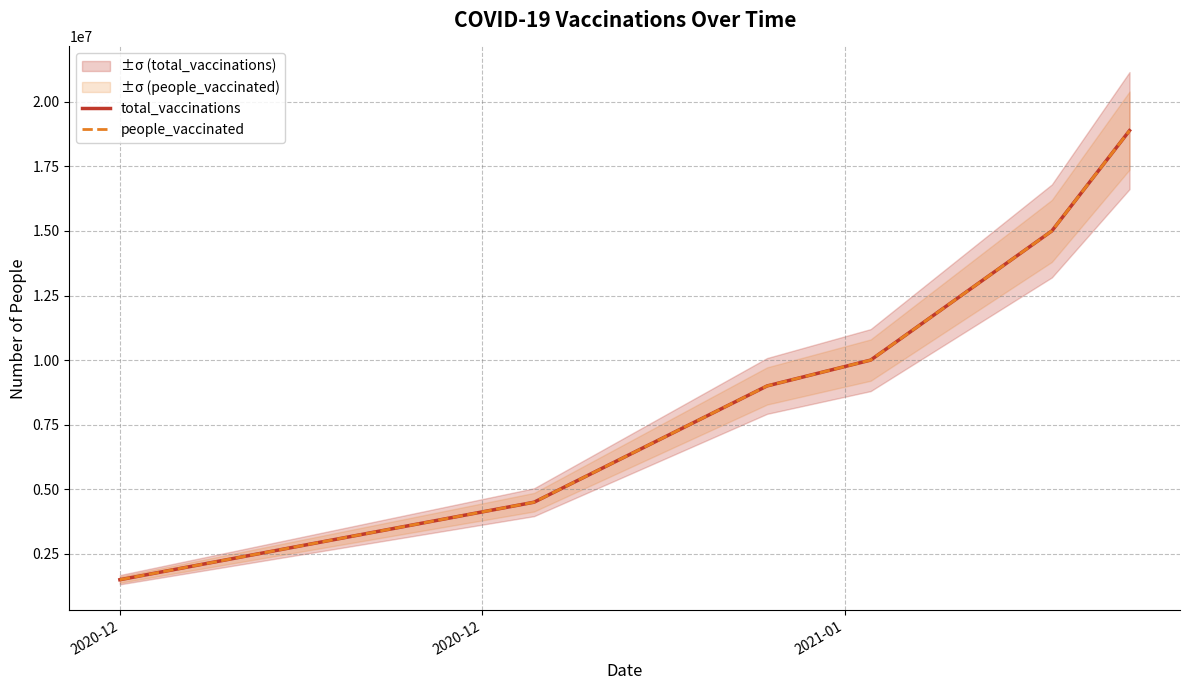

True or false: people_vaccinated and total_vaccinations intersect in this chart.

False